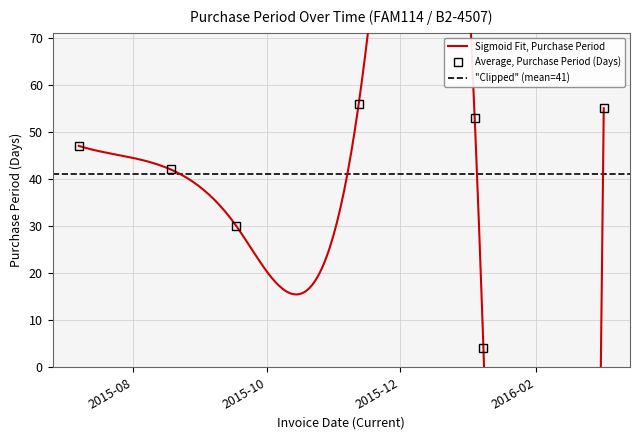

At which category does the data reach its first local peak?

2015-11-12